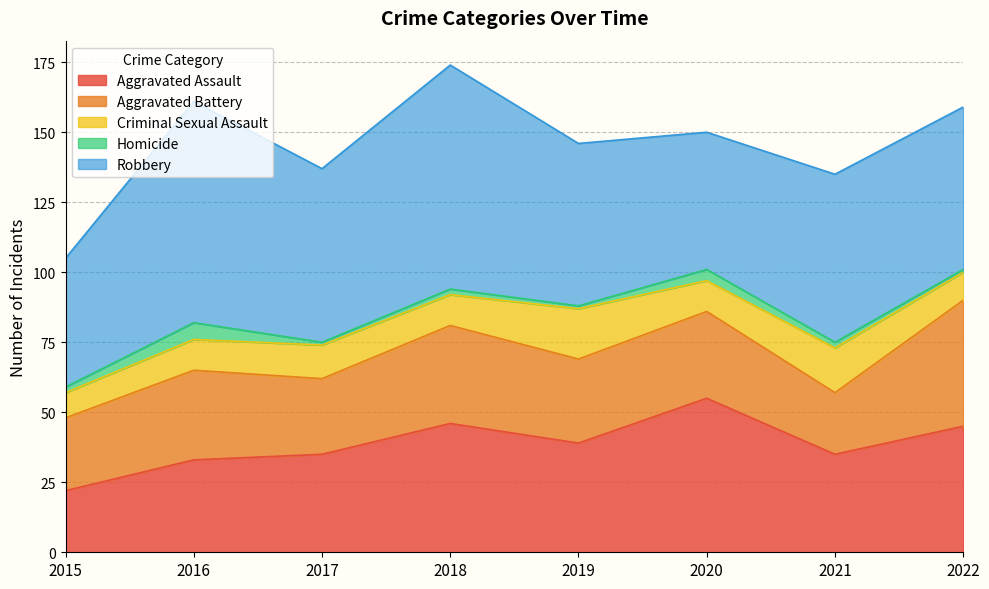

In Criminal Sexual Assault, how many points are higher than both neighbors (excluding endpoints)?

3